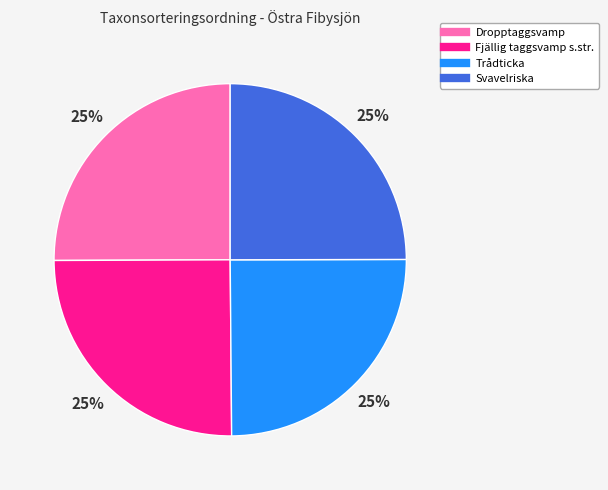

True or false: Dropptaggsvamp accounts for 25% of the total.

True